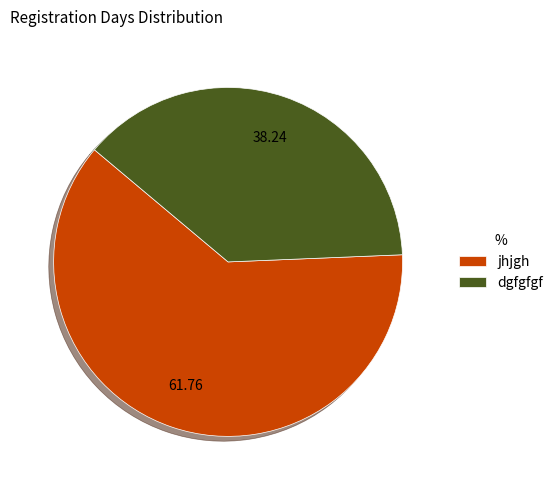

What is the smallest slice in the pie chart?

dgfgfgf